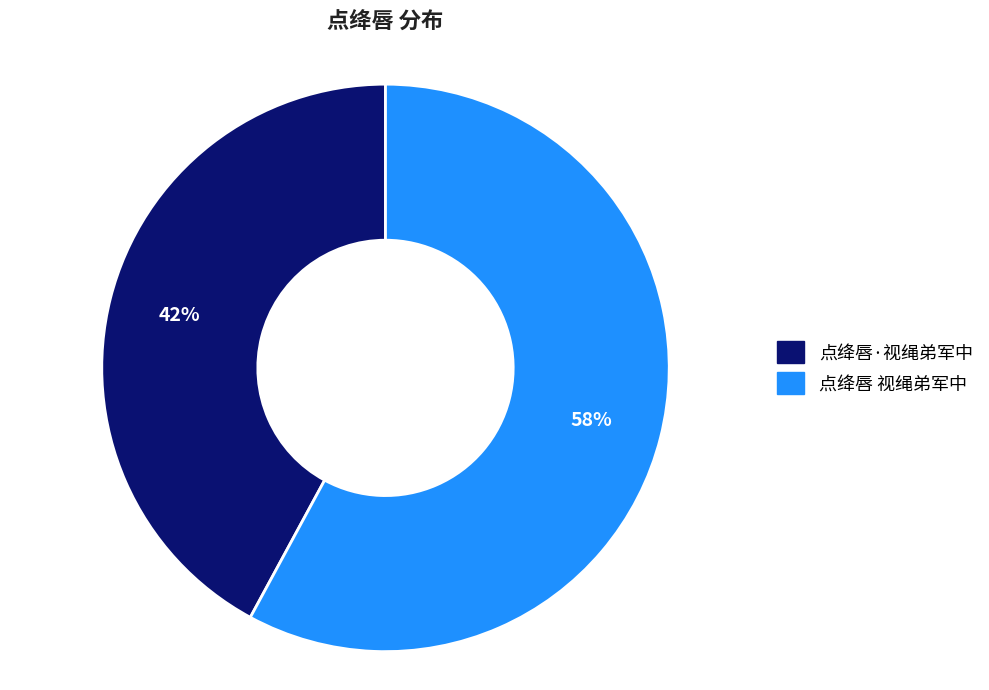

What is the majority slice?

点绛唇 视绳弟军中